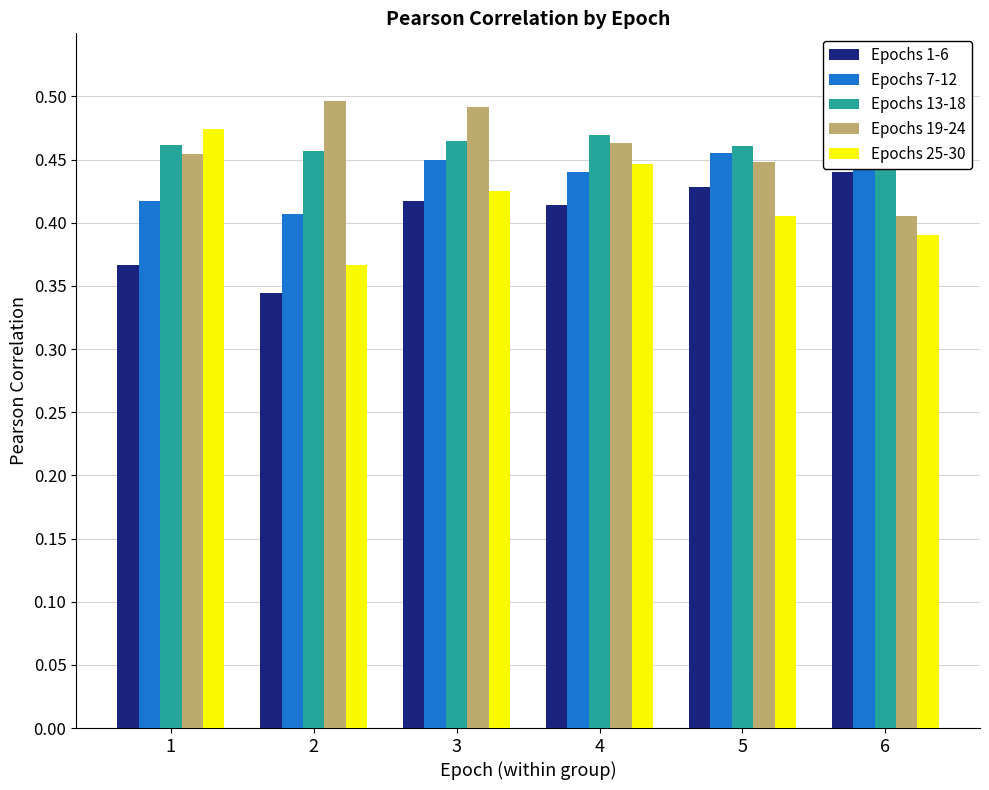

Count the Epochs 19-24 values in the range 0 to 1.

6